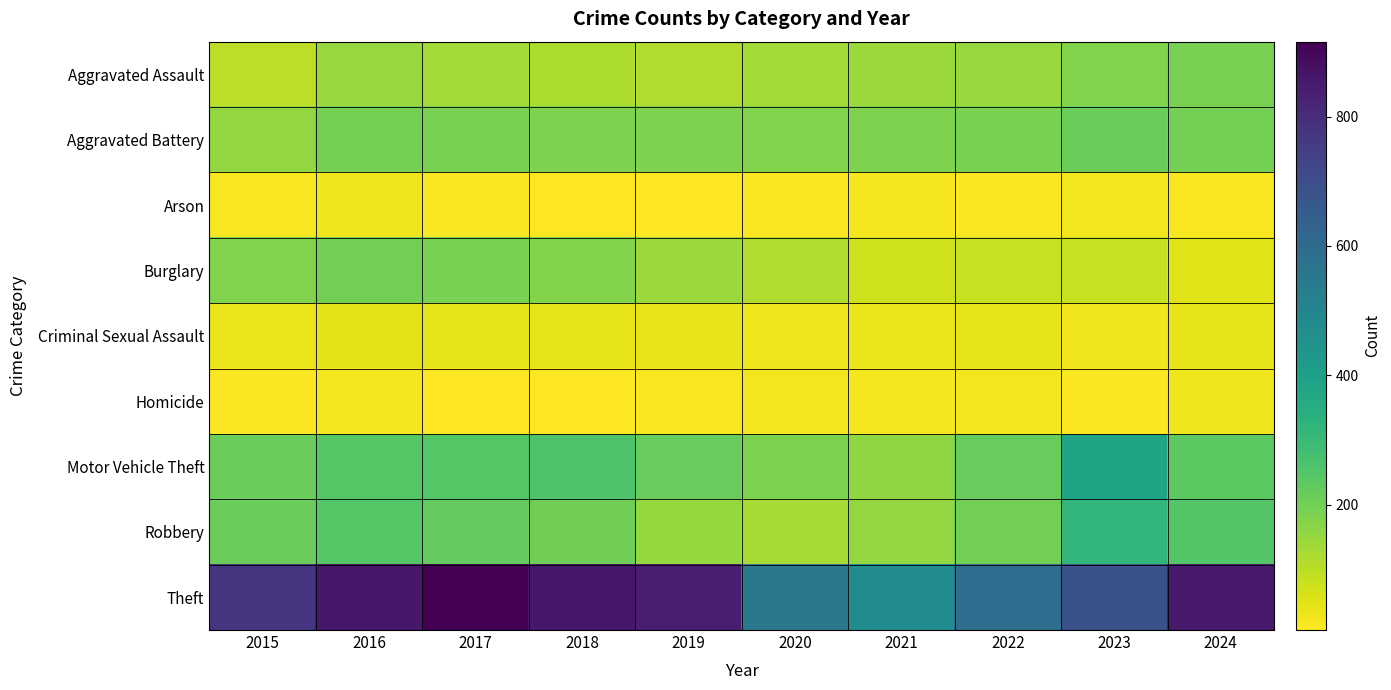

At which category is the sum across all series the highest?

2016